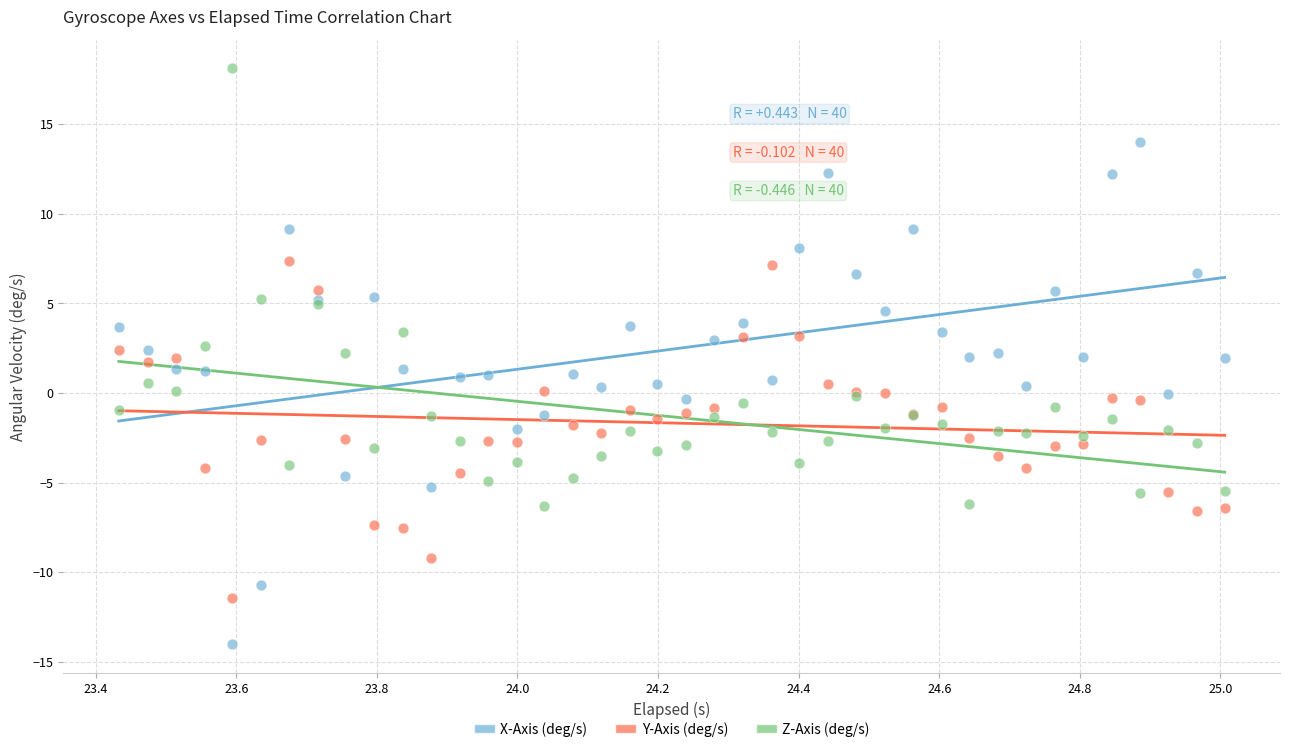

Which series has the widest spread of Y values?

X-Axis (deg/s)